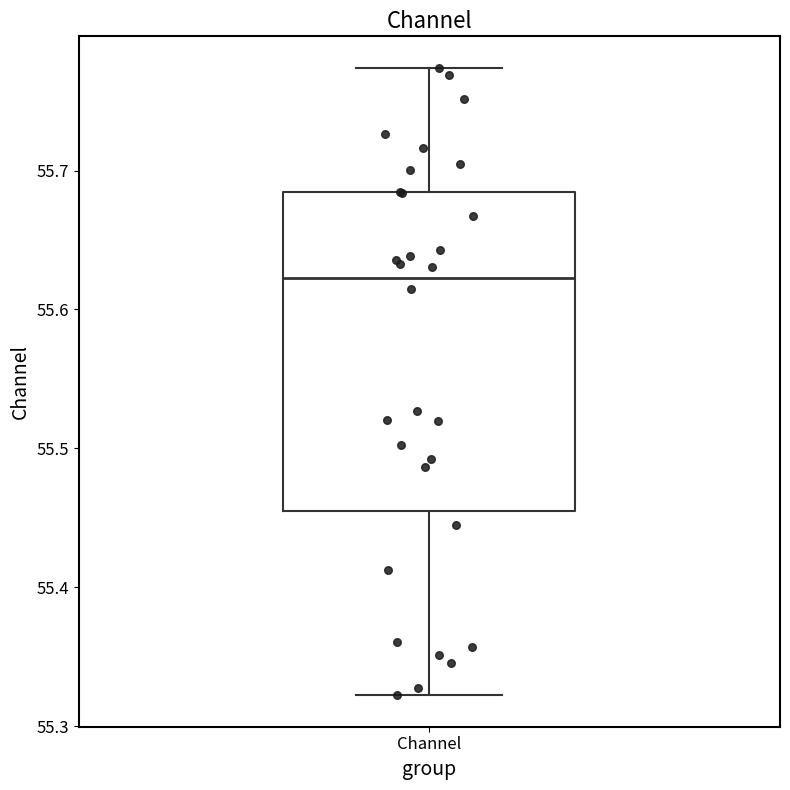

Transcribe this box plot: give where the median line is, the range the box spans, and where the two whiskers end, as read against the y-axis. The values are not printed on the chart, so give them approximately, as read against the axis.

median 55.62, box 55.46 to 55.68, whiskers 55.32 to 55.77